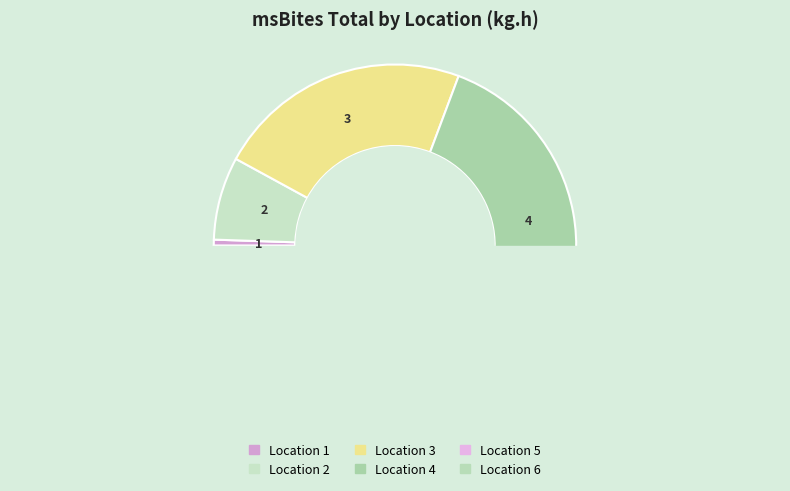

Which category has the smallest portion of the pie?

1